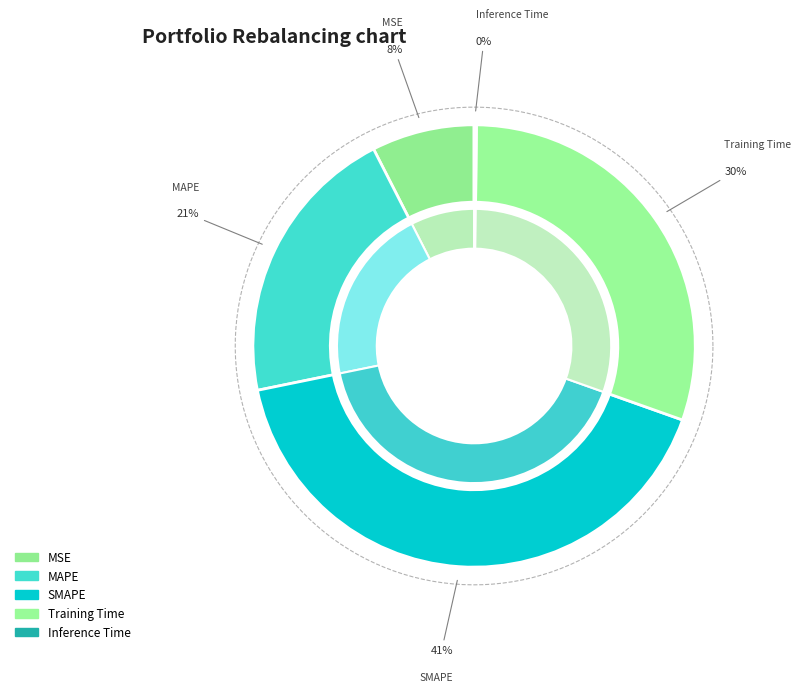

Is there a majority slice in this chart?

No